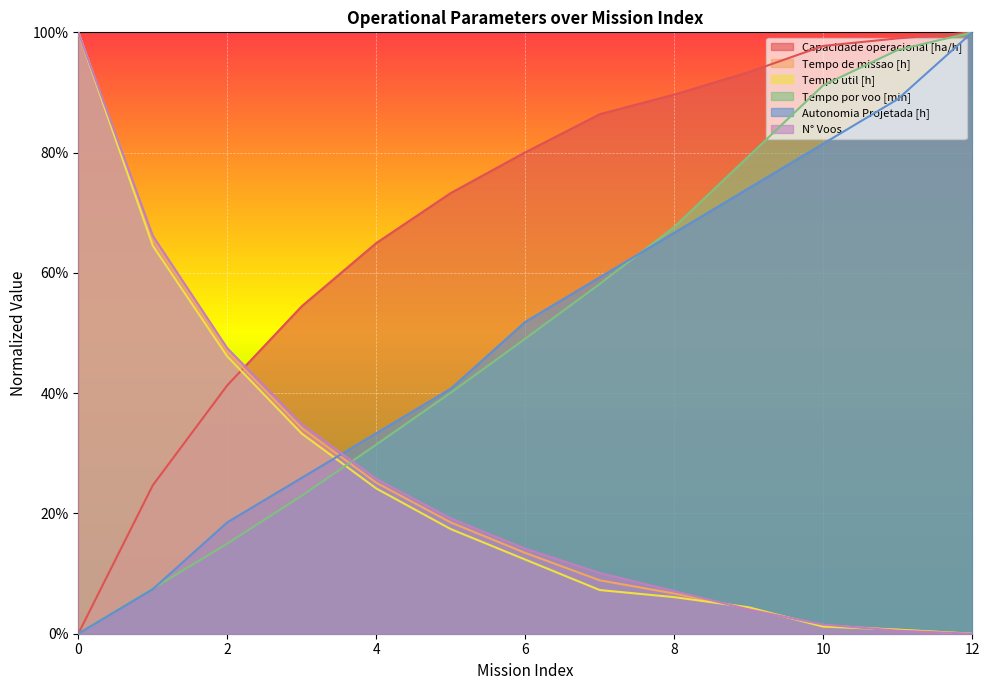

Which series has the largest total across all categories?

Capacidade operacional [ha/h]